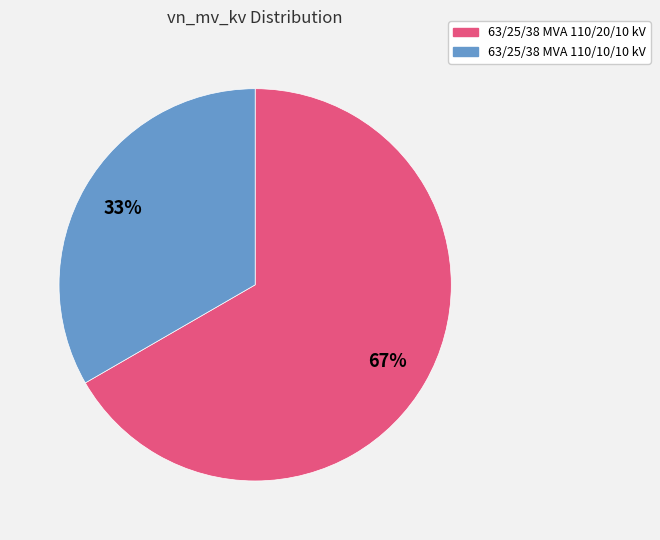

To the nearest percent, what portion does 63/25/38 MVA 110/10/10 kV represent?

33%